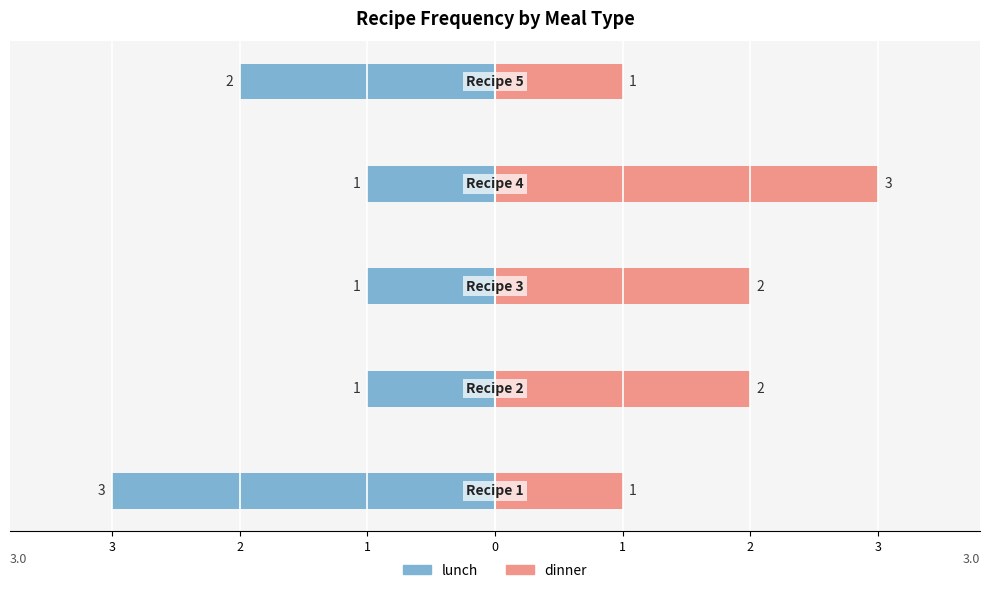

True or false: dinner has a value of 0 at 3.

False